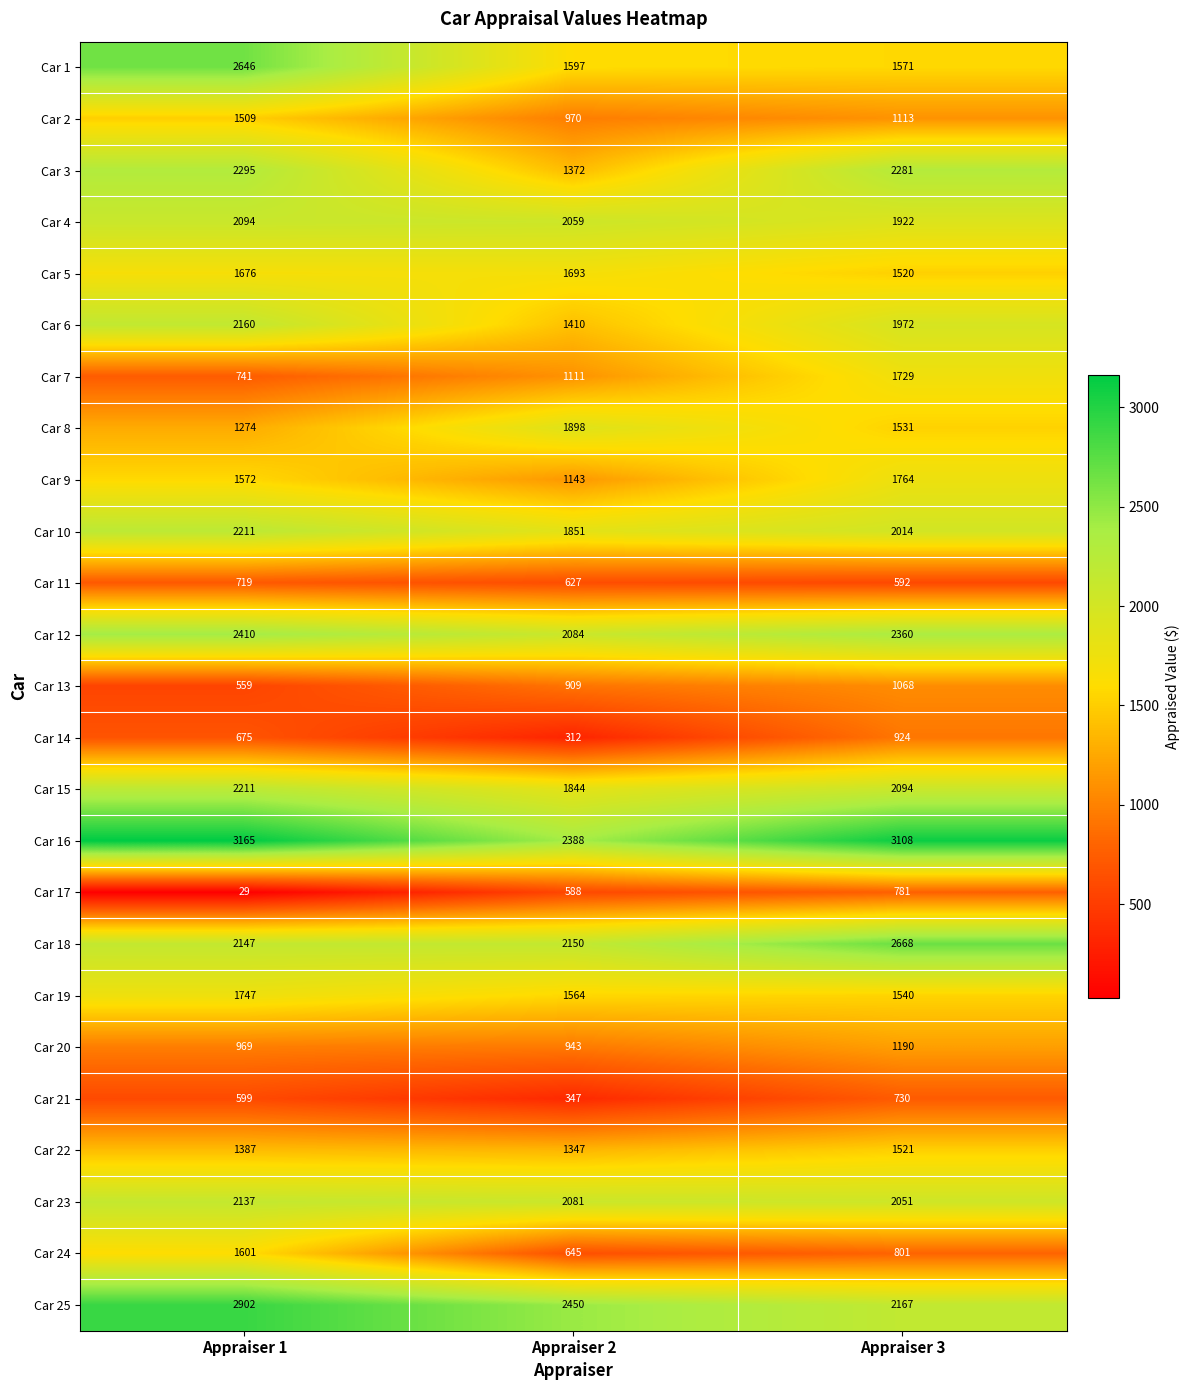

The value of Car 23 at Appraiser 1 is 1400. True or false?

False